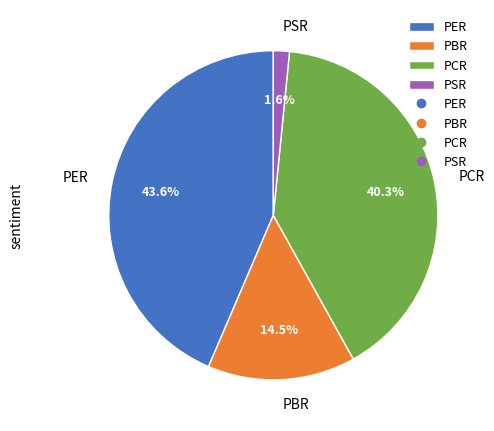

True or false: PBR accounts for 29% of the total.

False